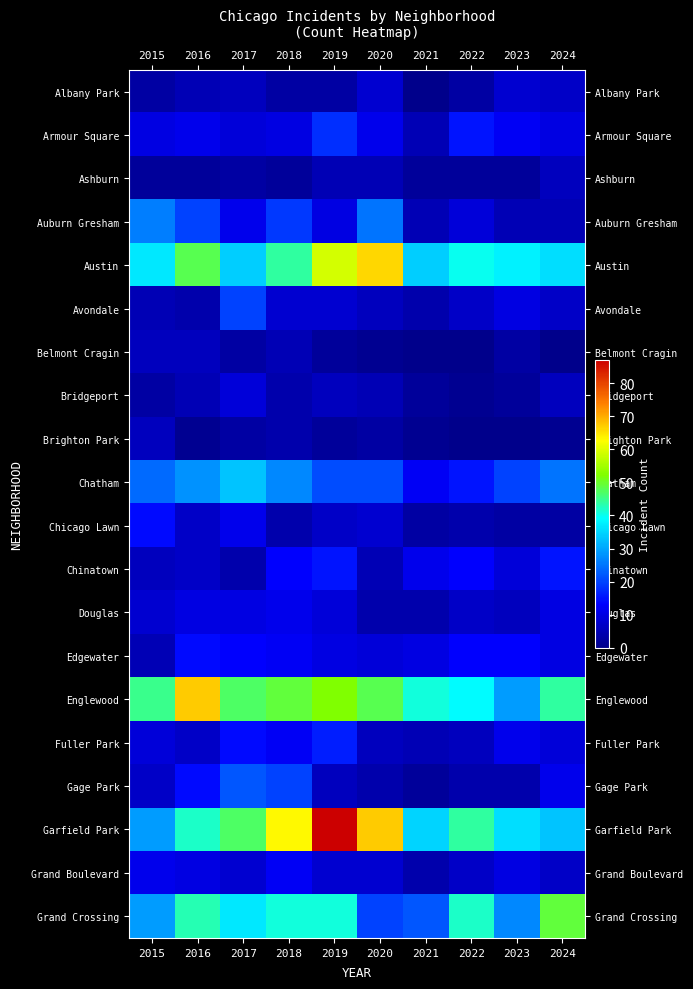

Which series has the widest spread of values?

Garfield Park